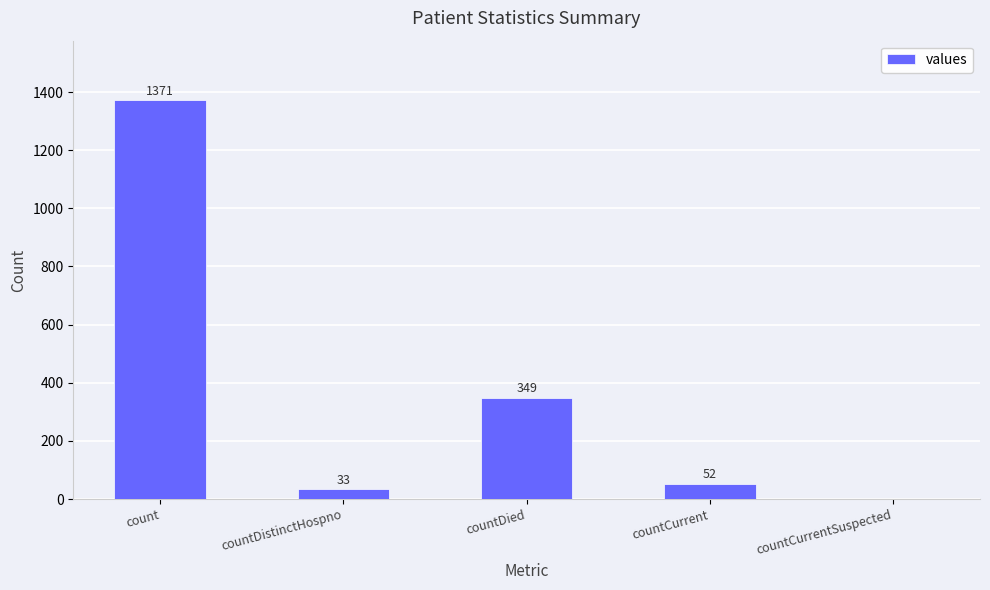

The chart shows a value of 721 at count. True or false?

False